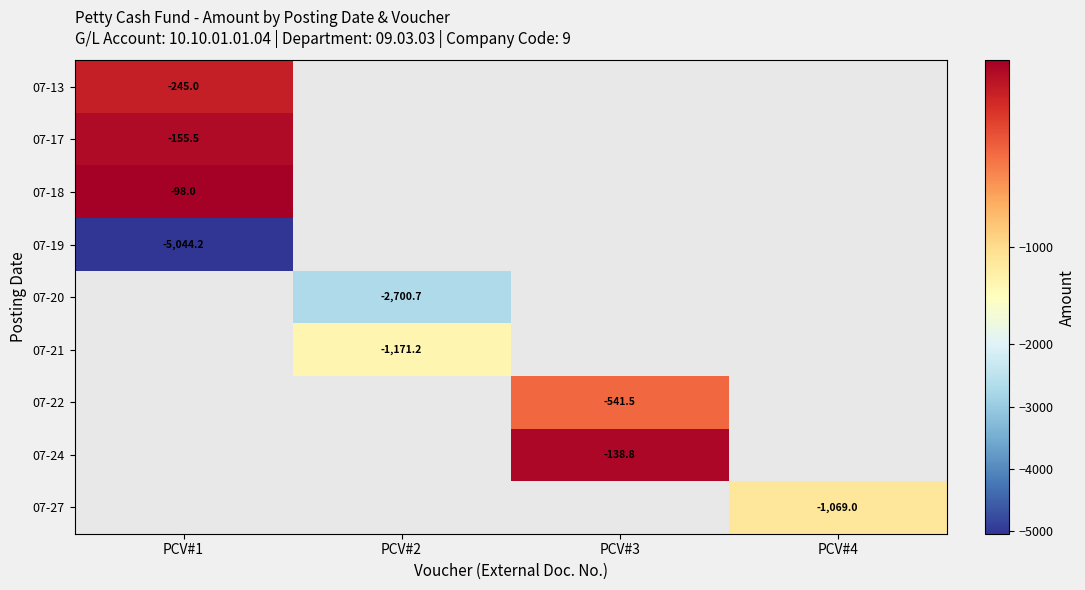

The value of 07-13 at PCV#1 is -79.5. True or false?

False